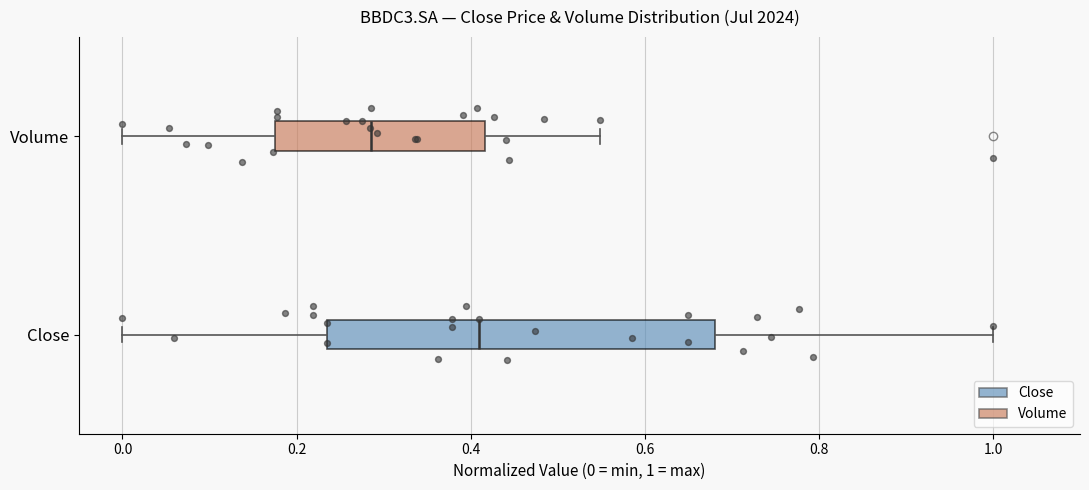

Comparing the boxes themselves (not the whiskers), which one is the widest?

Close